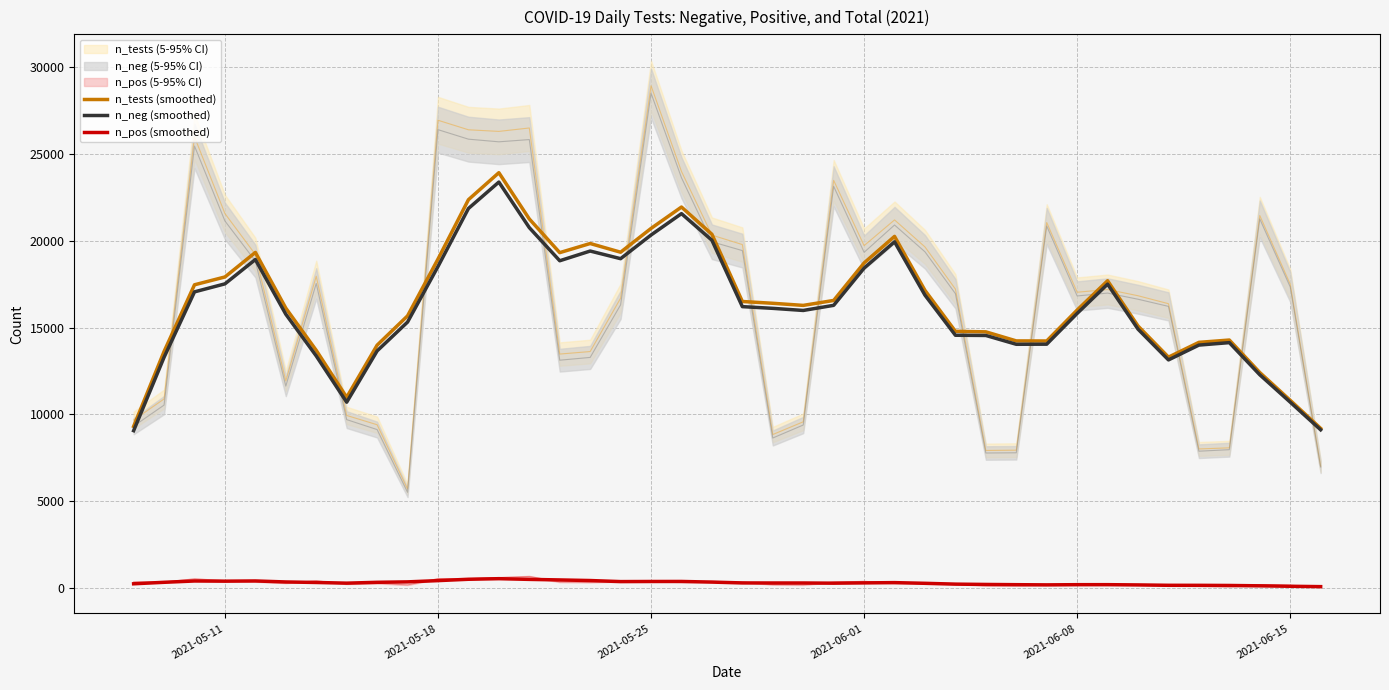

True or false: n_pos (smoothed) and n_neg (smoothed) intersect in this chart.

False